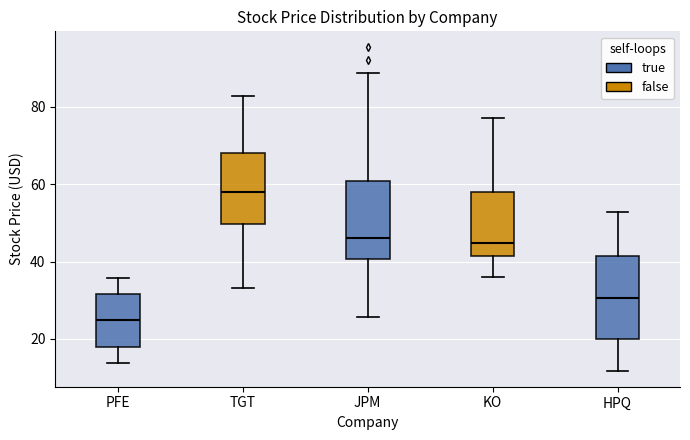

Reading left to right, read every box against the y-axis: the position of its median line, the range the box covers, and the ends of its whiskers. The values are not printed on the chart, so give them approximately, as read against the axis.

PFE: median 24, box 18 to 32, whiskers 14 to 36
TGT: median 58, box 50 to 68, whiskers 34 to 82
JPM: median 46, box 40 to 60, whiskers 26 to 88
KO: median 44, box 42 to 58, whiskers 36 to 78
HPQ: median 30, box 20 to 42, whiskers 12 to 52